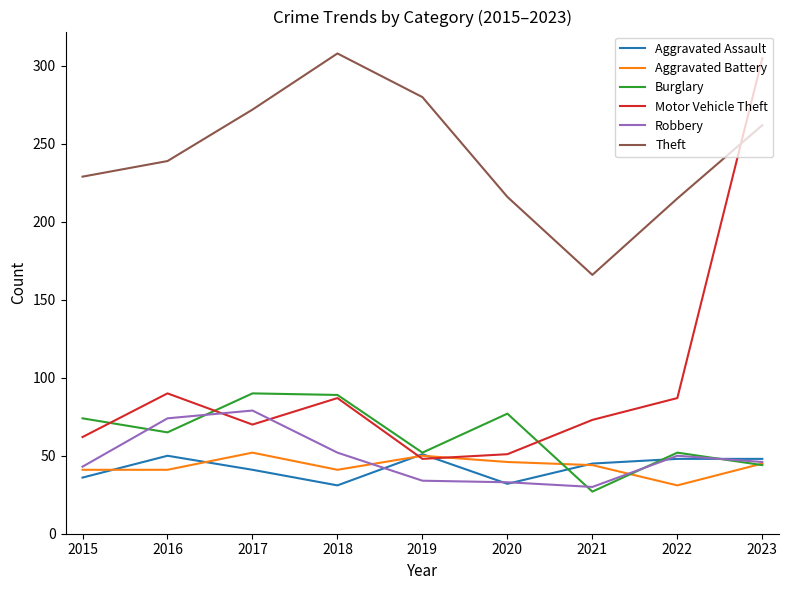

In Burglary, how many points are higher than both neighbors (excluding endpoints)?

3